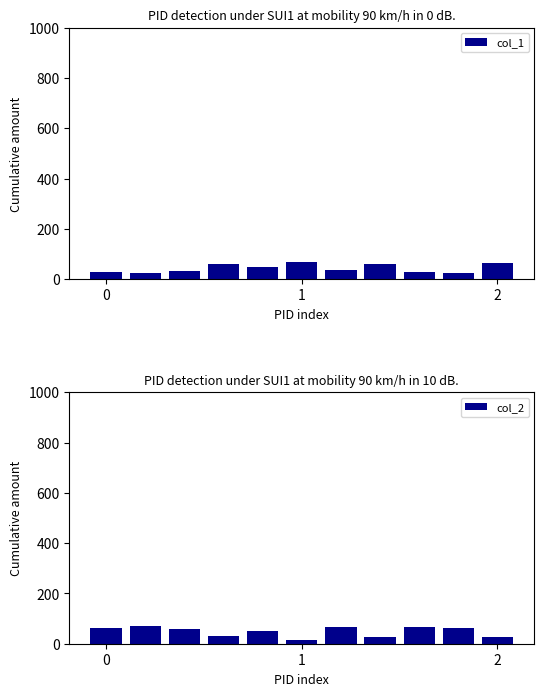

At which label is col_1 closest to 45?

4